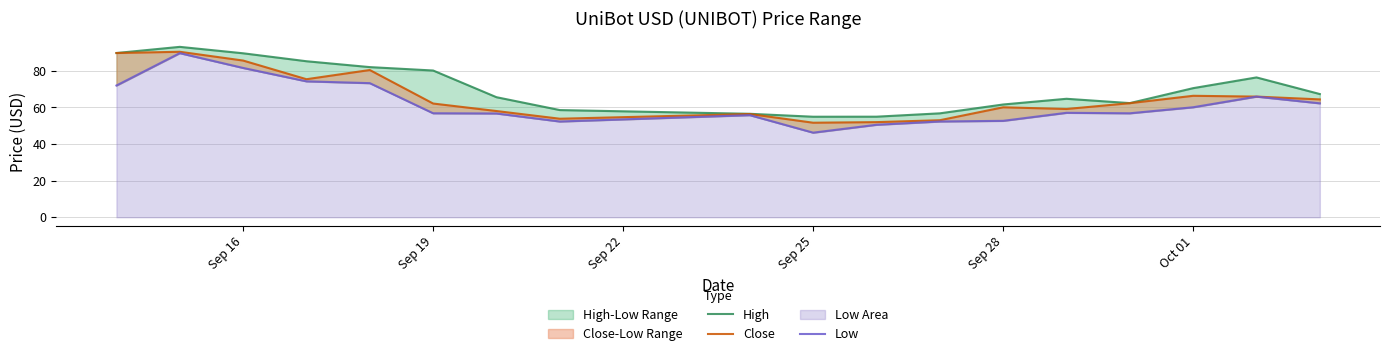

In High, how many points are lower than both neighbors (excluding endpoints)?

2